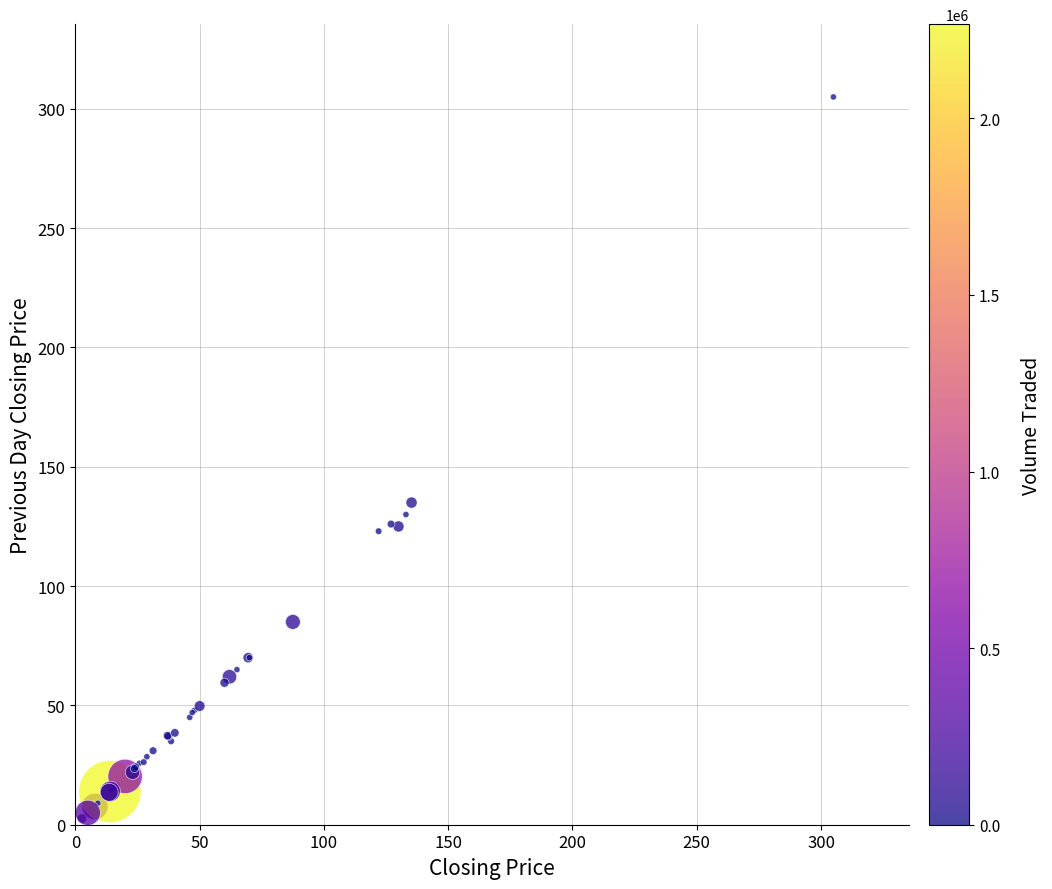

What Y value in the scatter plot is closest to 153?

135.0